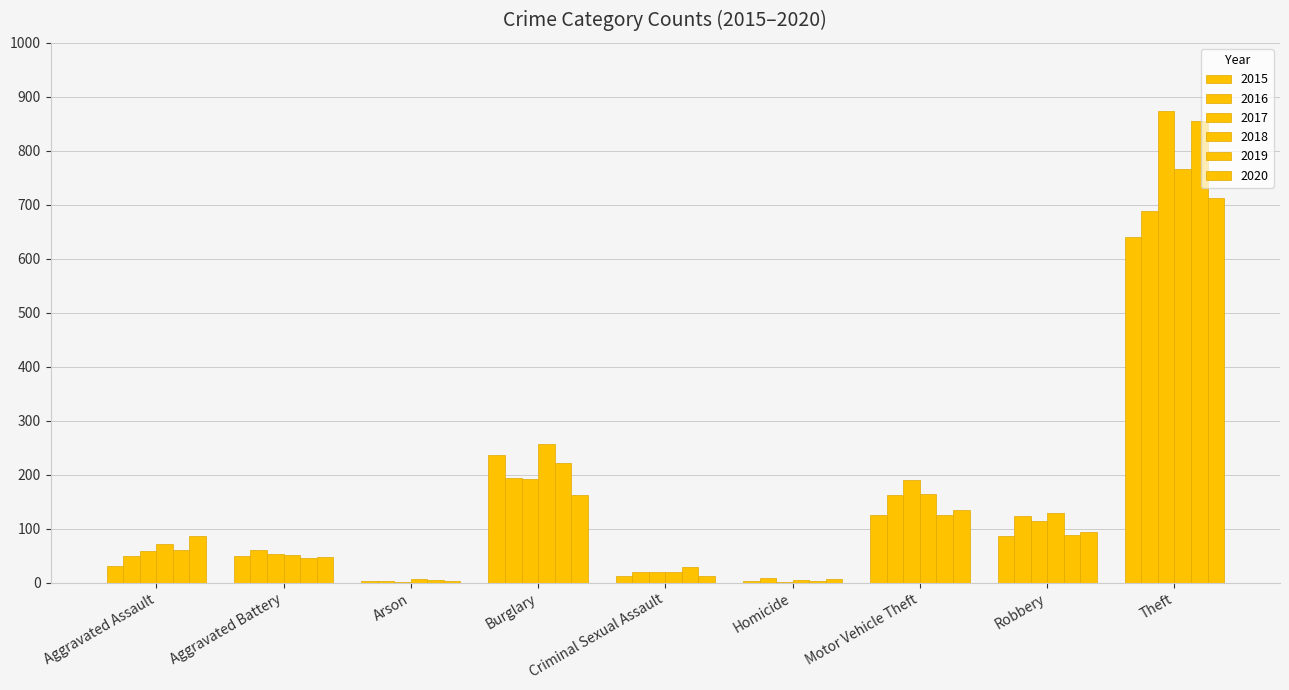

True or false: 2015 has a value of 50 at Aggravated Battery.

True